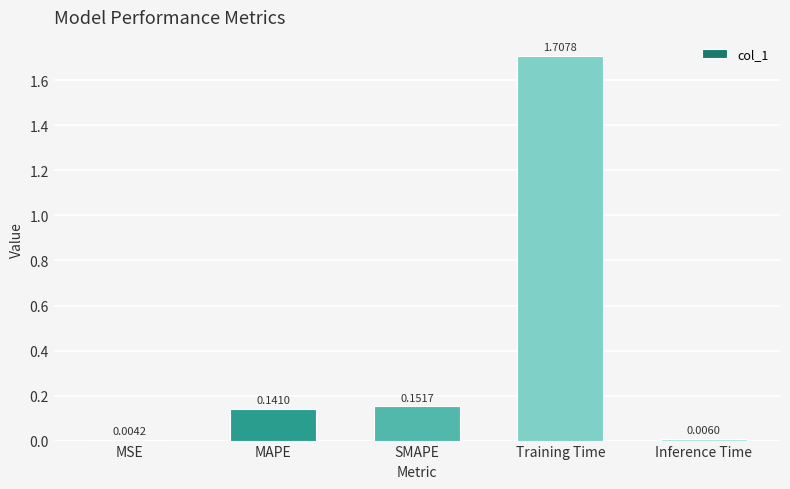

Which category has the highest value across all series?

Training Time